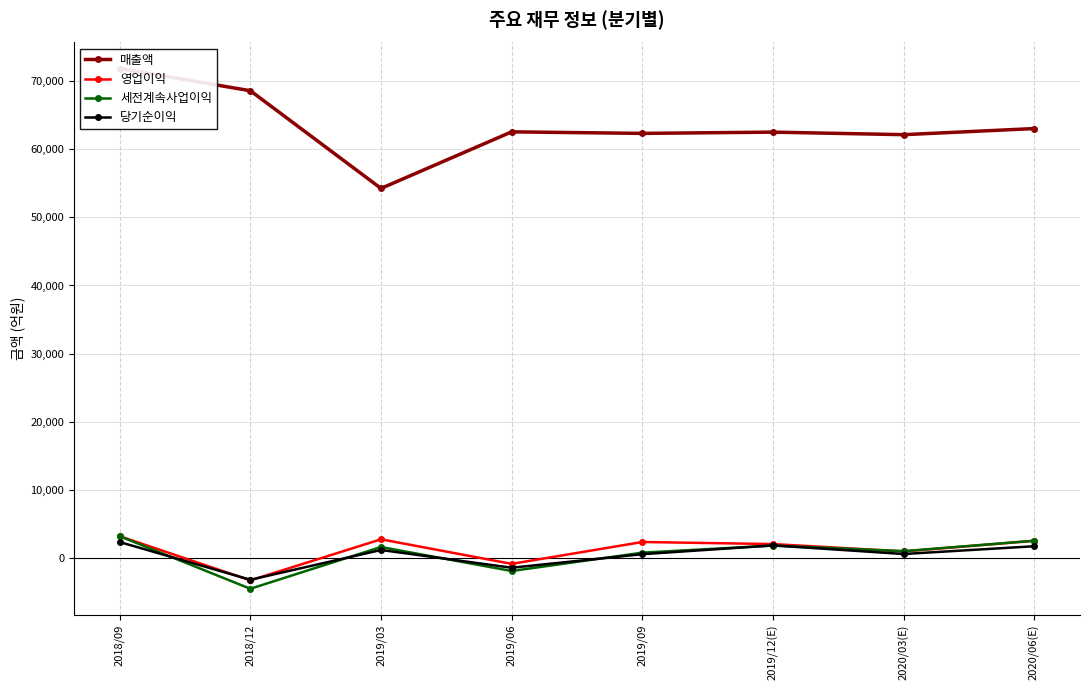

Reading left to right, what are all the values shown in this chart?

매출액: 71879	68613	54262	62573	62345	62532	62157	63056
영업이익: 3157	-3335	2704	-905	2307	2004	919	2482
세전계속사업이익: 3155	-4564	1572	-1958	741	1787	963	2495
당기순이익: 2299	-3238	1136	-1474	516	1804	543	1684